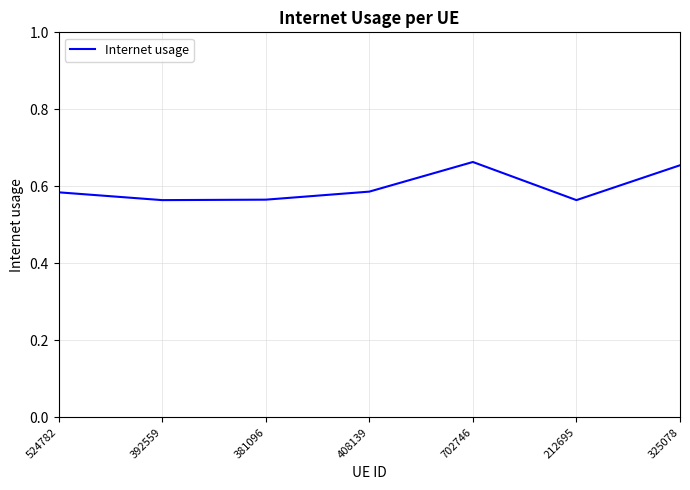

At which category does the data reach its first local peak?

702746